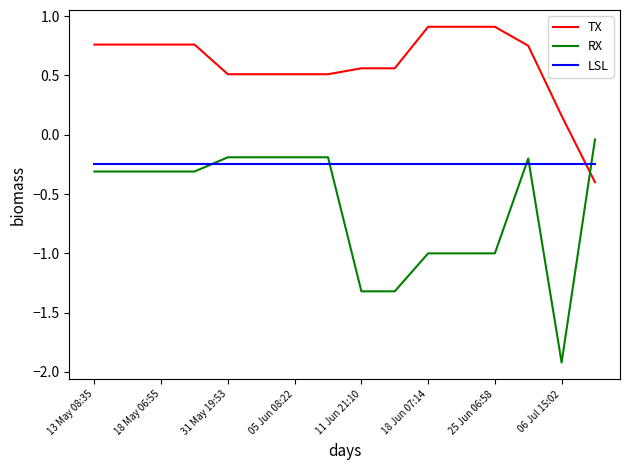

At how many categories does at least one series exceed -1?

16